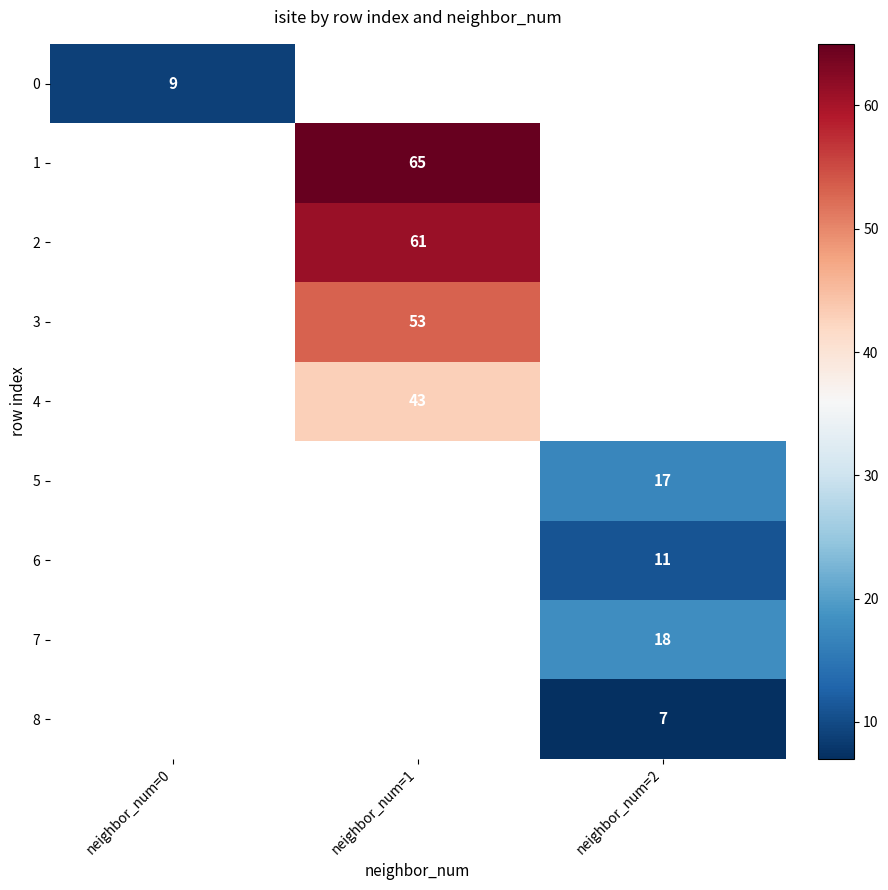

List the labels in order of 2 value, smallest first.

neighbor_num=0, neighbor_num=1, neighbor_num=2